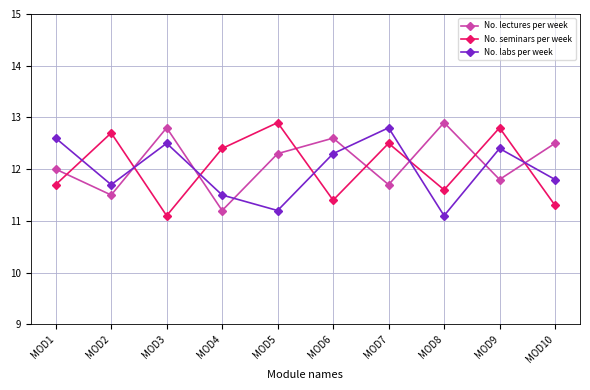

How many data points in No. seminars per week are above 12?

5